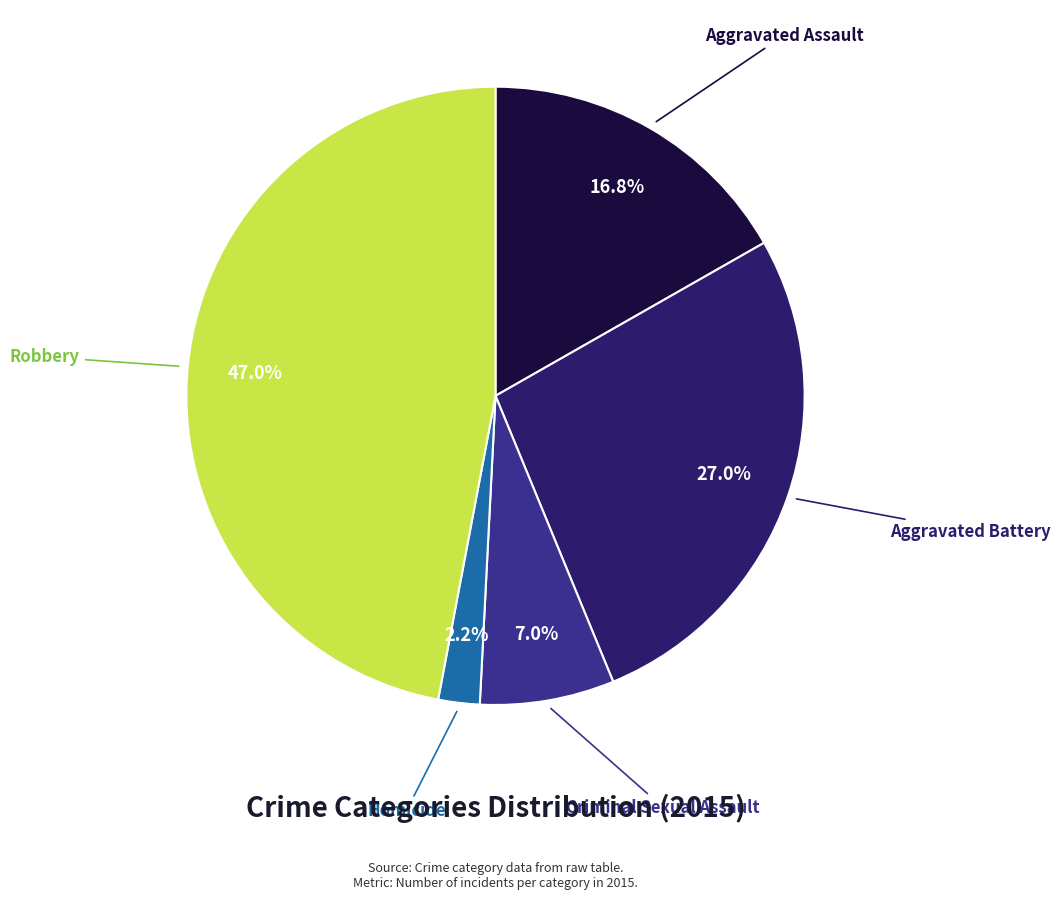

How many segments does this pie chart have?

5